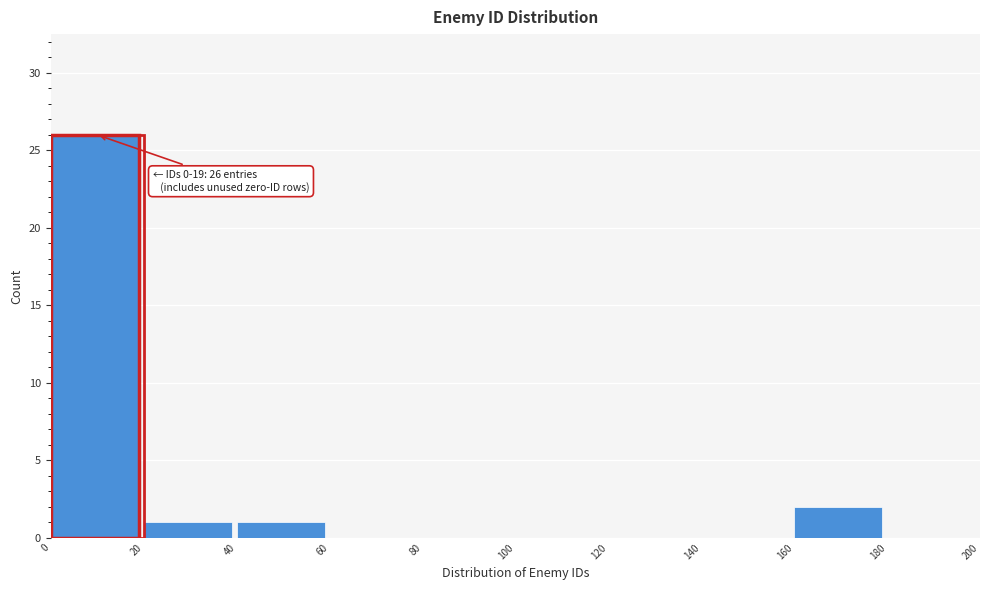

Over which range of the x-axis is the bar tallest?

0 to 20